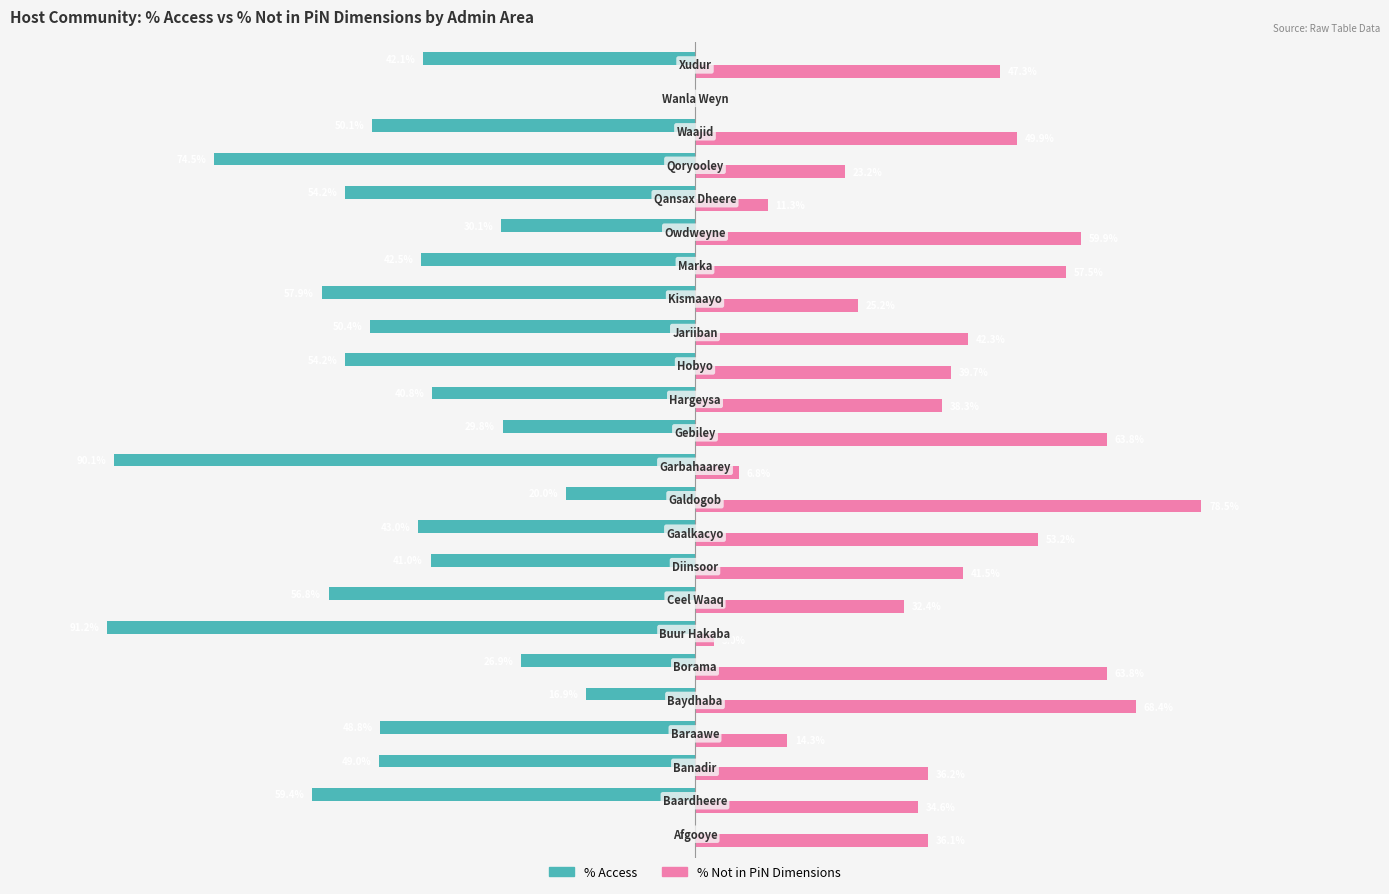

List the series in order of their peak value, lowest first.

% Access, % Not in PiN Dimensions